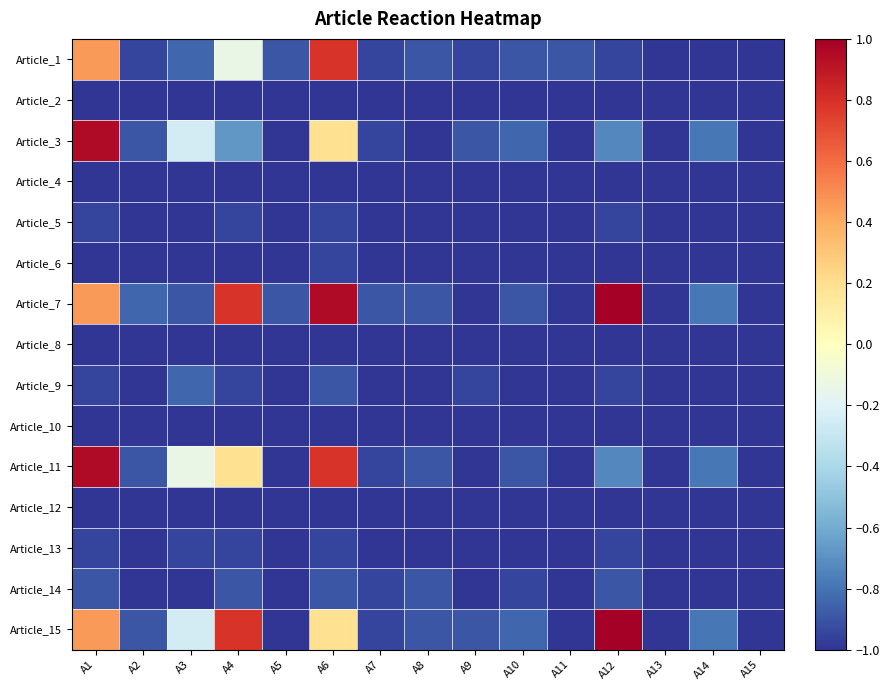

What is the total value across all series at A5?

-14.8